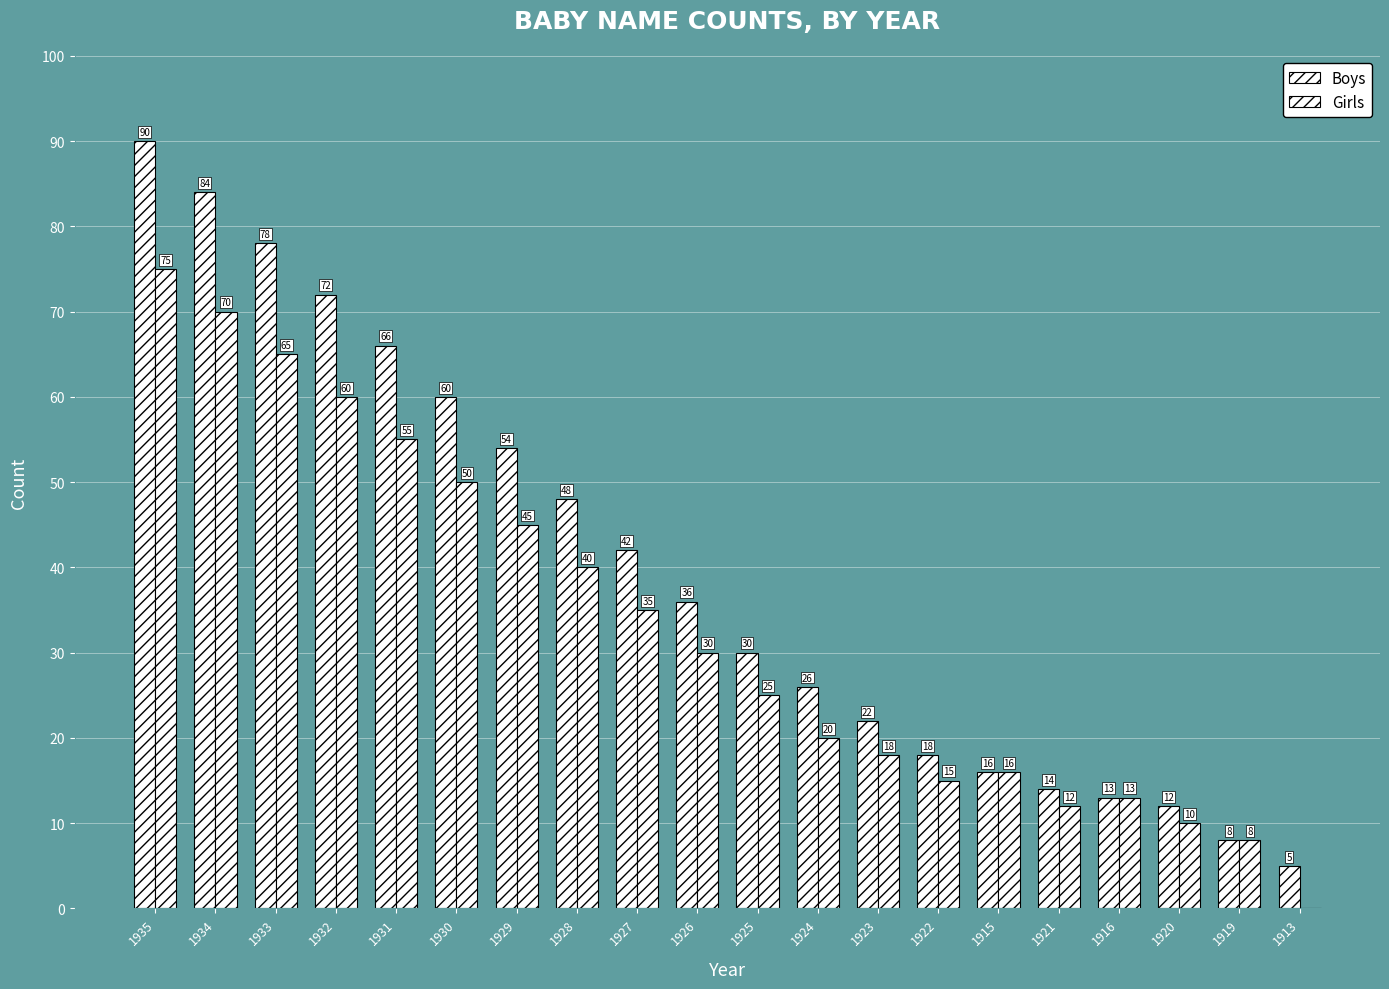

How many series are shown in this chart?

2